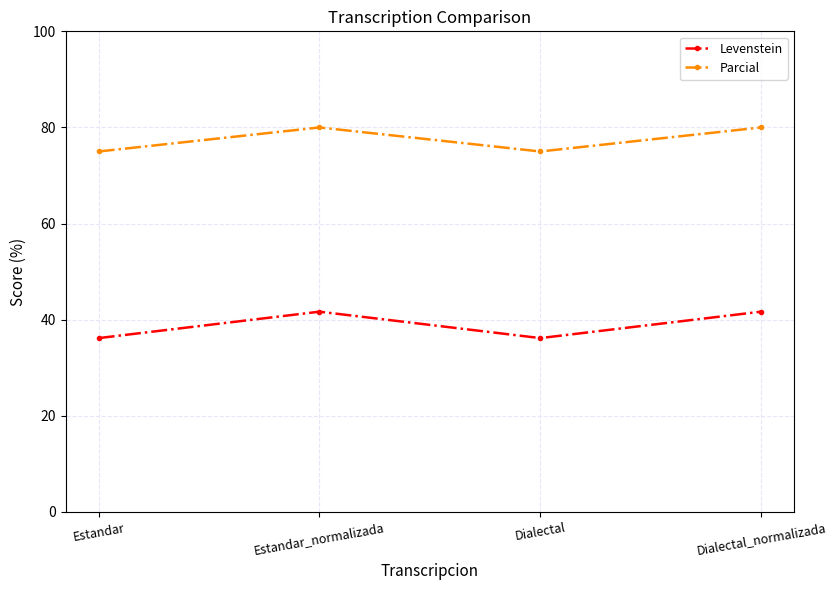

What are all the series names shown in the legend?

Levenstein, Parcial